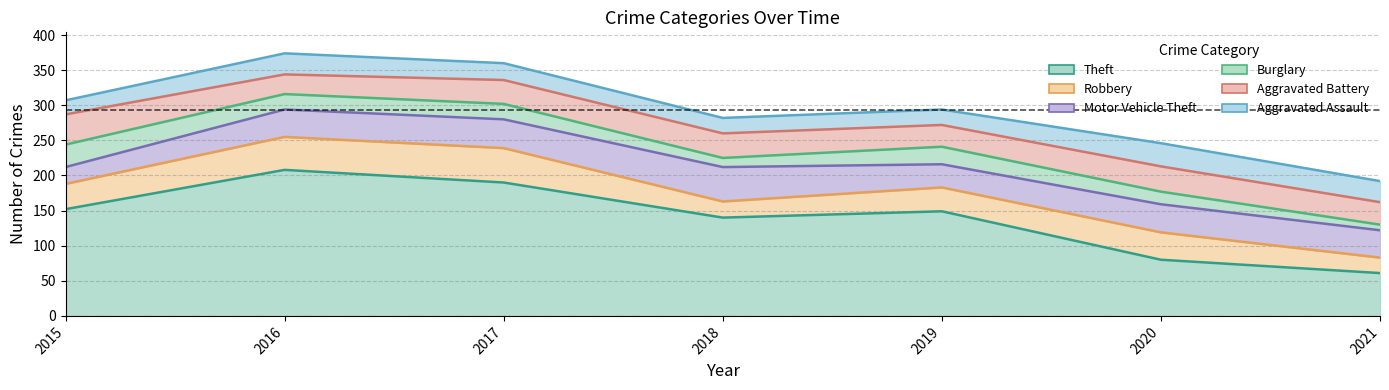

Which category has the lowest value across all series?

2021